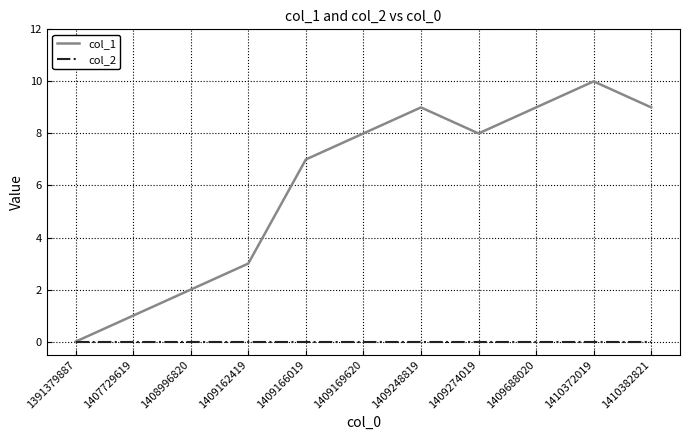

In col_1, how many points are higher than both neighbors (excluding endpoints)?

2